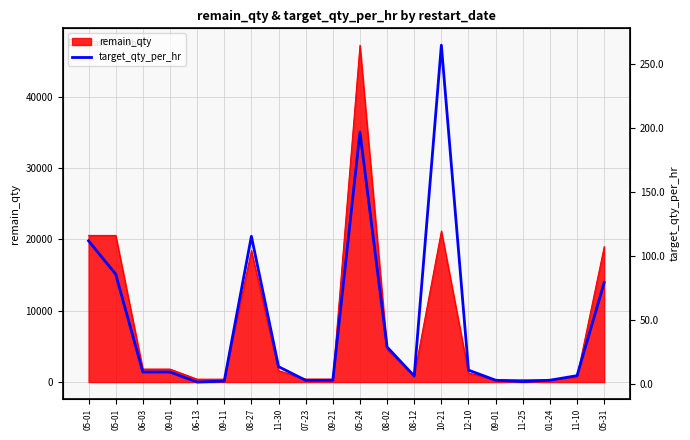

At which category does the data reach its first local peak?

08-27